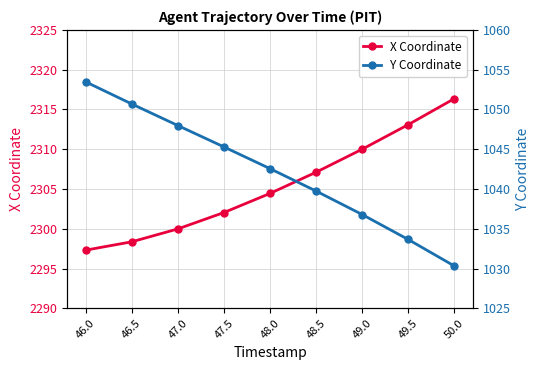

Is it true that X Coordinate equals 2307.1 at 48.5?

True